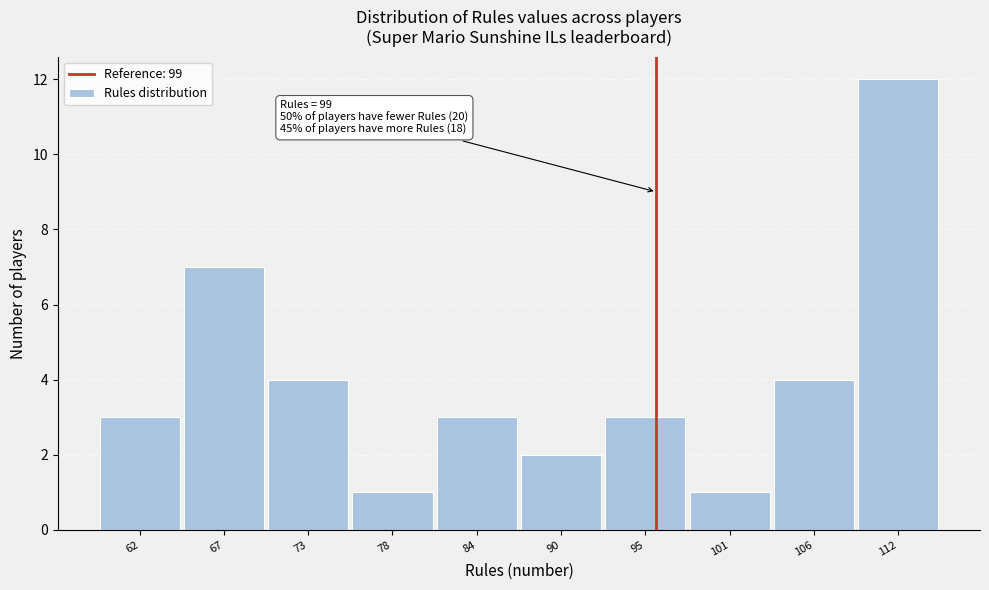

Reading right to left, what are all the values shown in this chart?

112=12	106=4	101=1	95=3	90=2	84=3	78=1	73=4	67=7	62=3